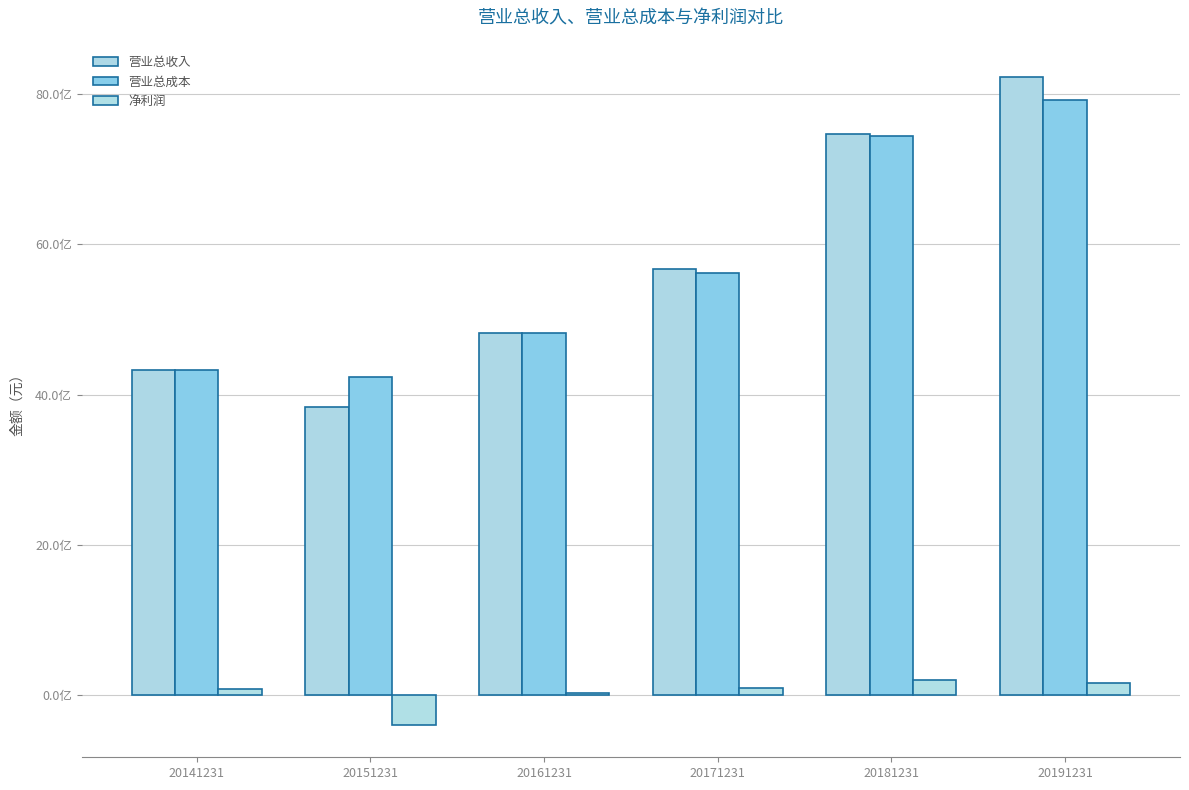

Rank the series by their maximum value, from highest to lowest.

营业总收入, 营业总成本, 净利润